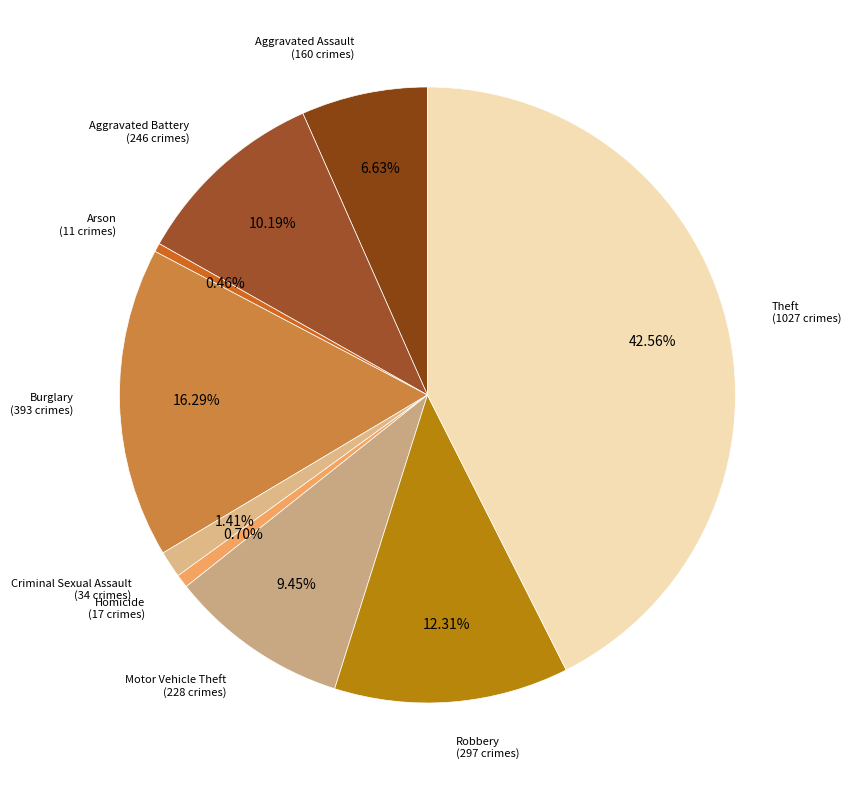

Do Aggravated Assault and Arson together represent more than half of the pie?

No